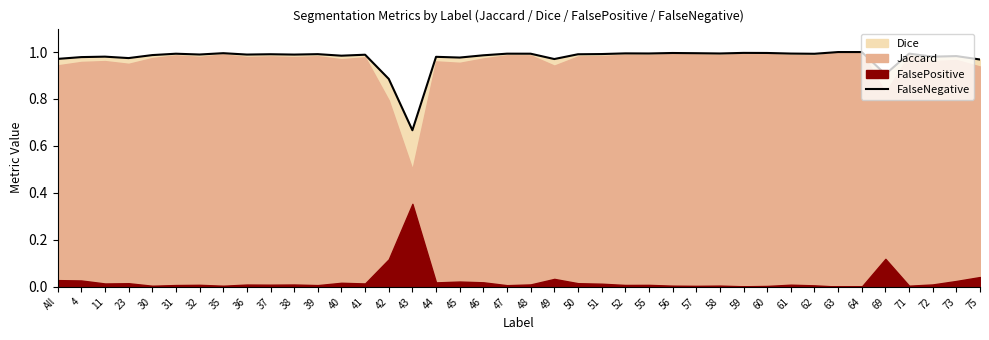

How many categories are shown in the chart?

40